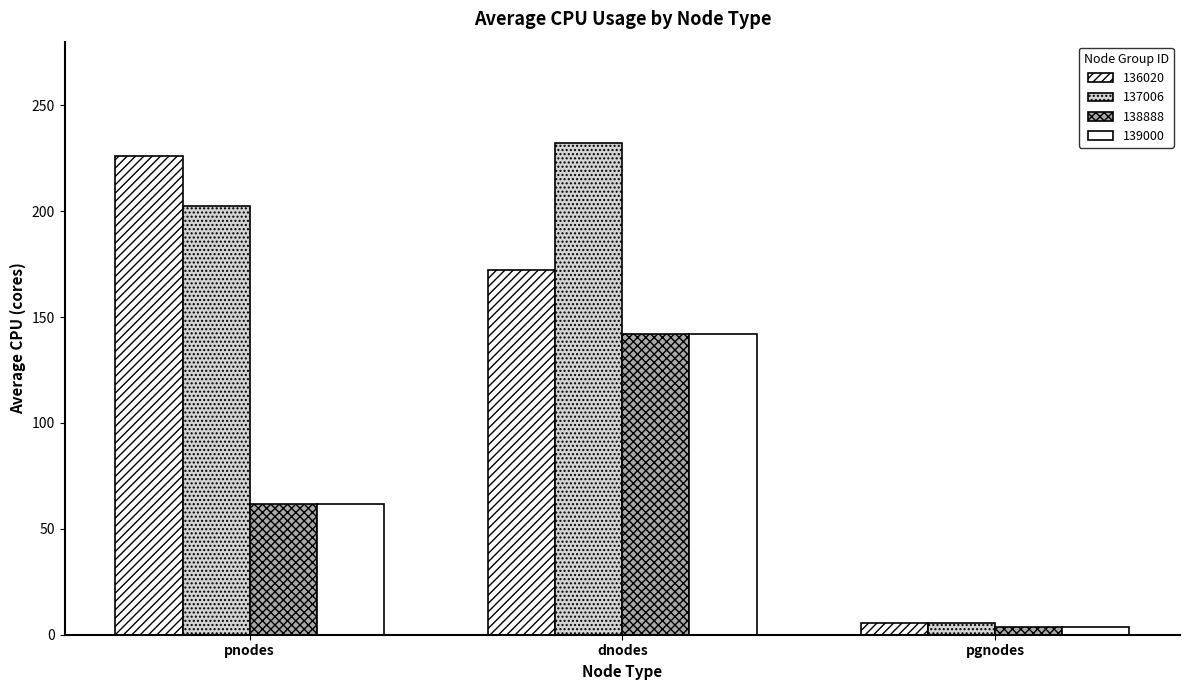

Reading left to right, list all the values displayed in this chart.

136020: 225.9	172.3	5.3
137006: 202.4	231.9	5.7
138888: 61.6	141.9	3.8
139000: 61.6	141.9	3.8